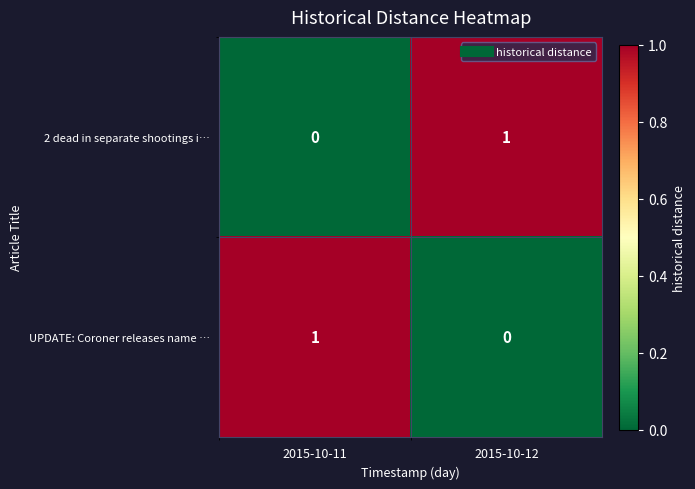

True or false: UPDATE: Coroner releases name … has a value of 0 at 2015-10-12.

True